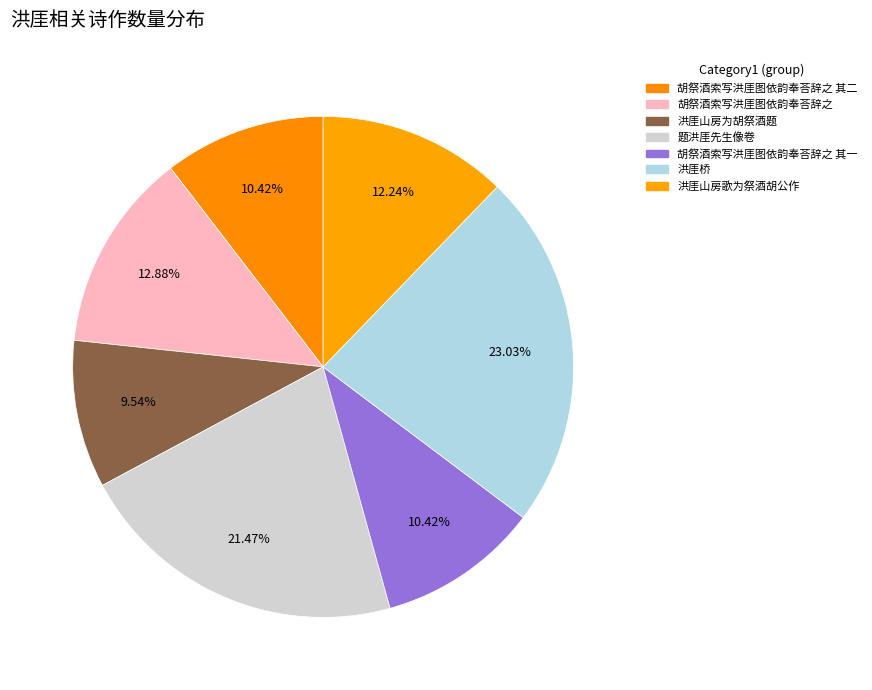

What percentage is the 胡祭酒索写洪厓图依韵奉荅辞之 其一 slice, to the nearest percent?

10%